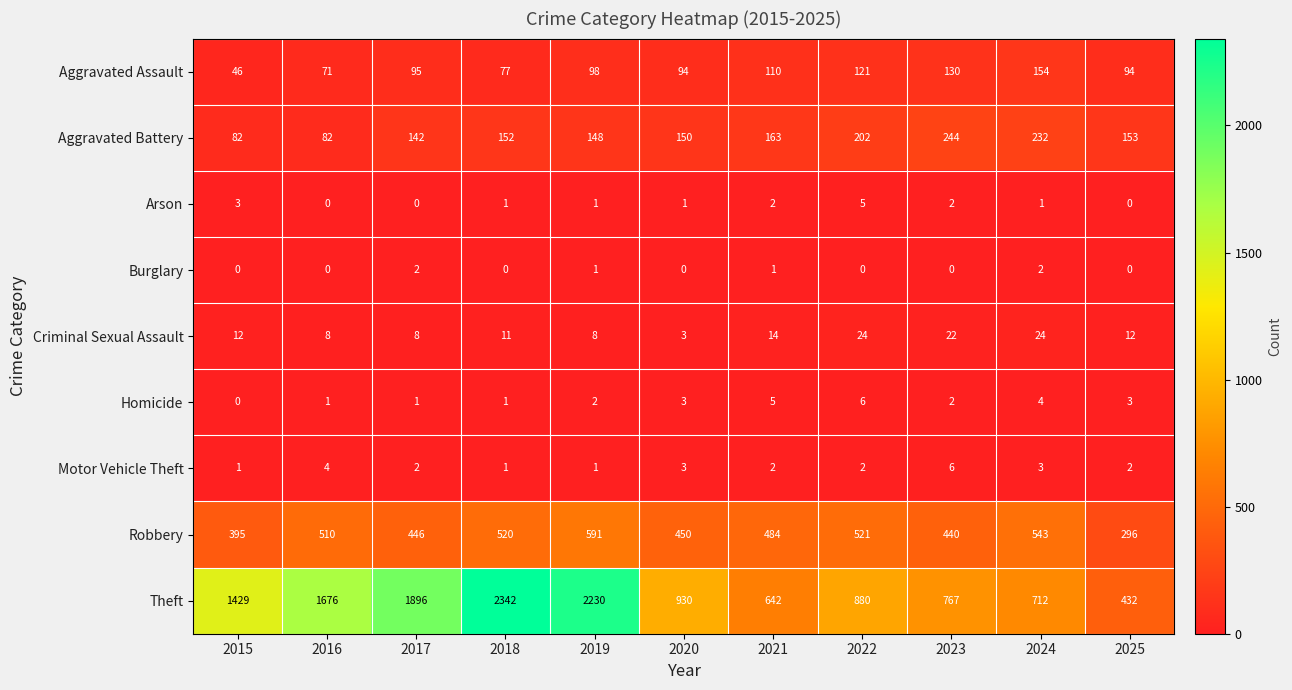

Rank the series at 2024 from lowest to highest value.

Arson, Burglary, Motor Vehicle Theft, Homicide, Criminal Sexual Assault, Aggravated Assault, Aggravated Battery, Robbery, Theft